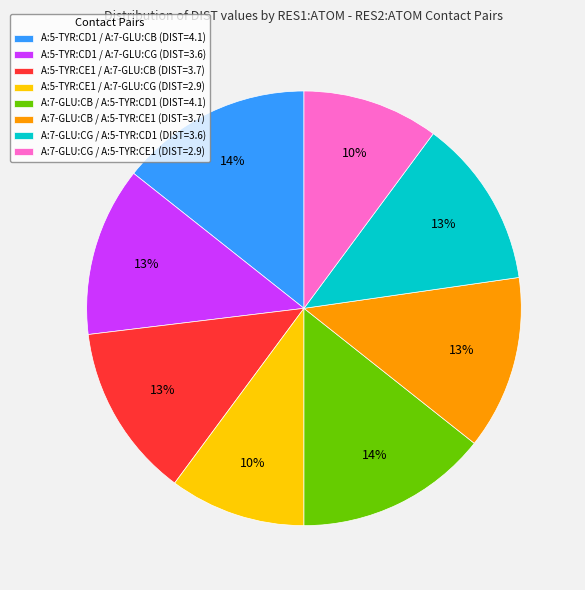

To the nearest percent, what portion does A:7-GLU:CG / A:5-TYR:CD1 represent?

13%